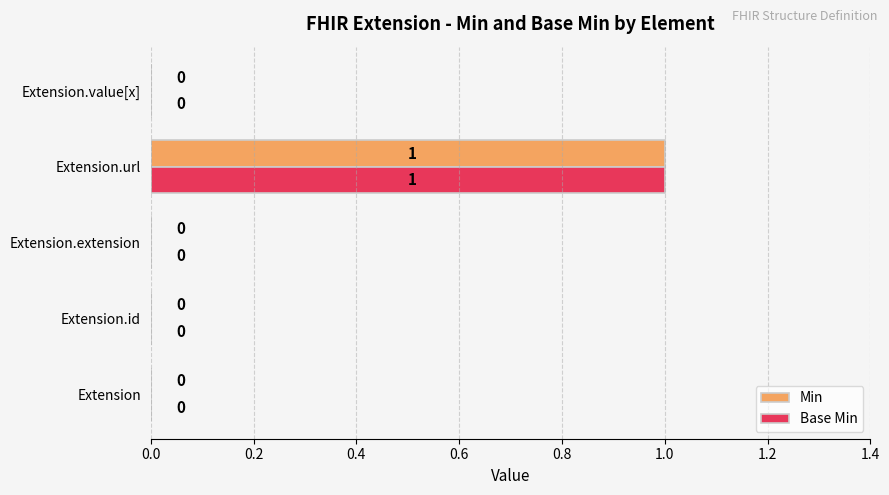

The value of Base Min at Extension.id is 0. True or false?

True